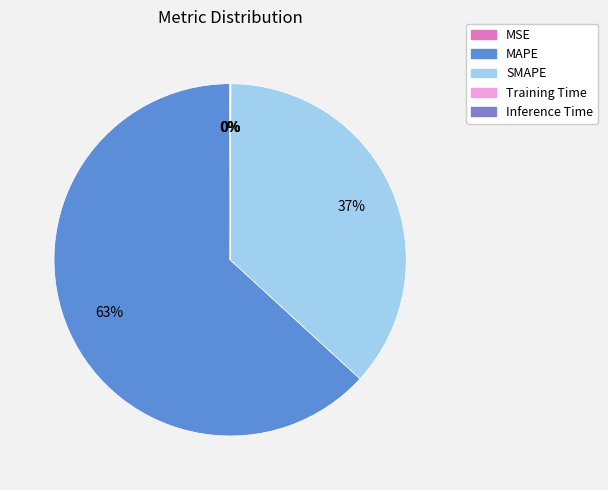

Is it true that MAPE is 49% of the pie?

False